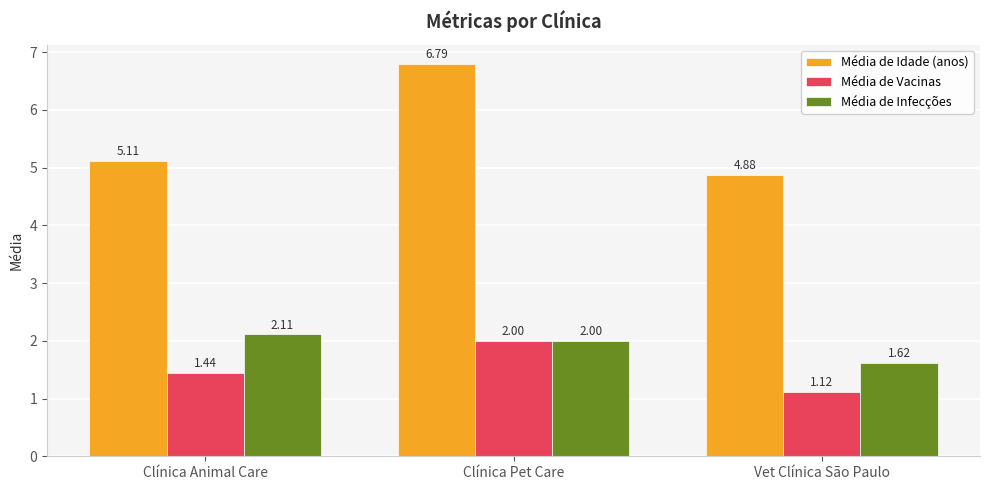

At which category is the sum across all series the highest?

Clínica Pet Care